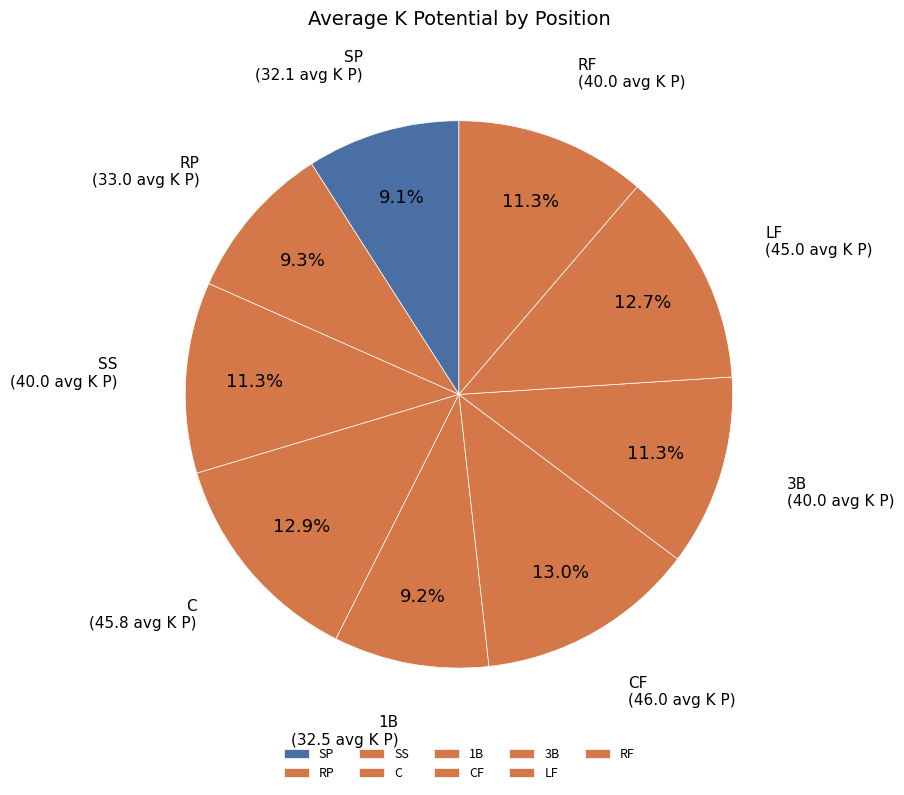

Which has a higher value, 1B or LF?

LF